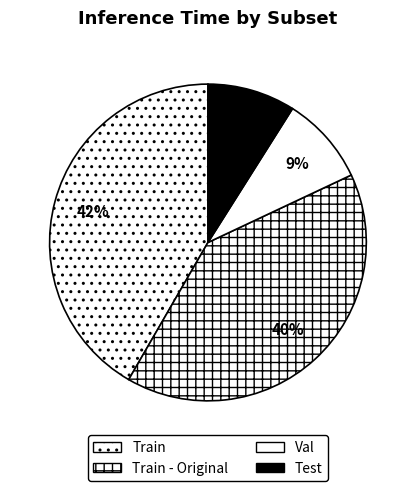

What percentage is NOT represented by Train - Original?

59.7%